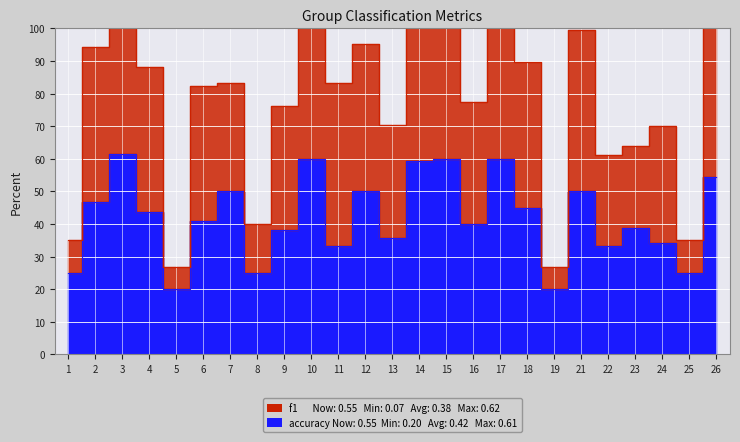

Reading left to right, what are all the values shown in this chart?

f1: 0.3	0.9	1.2	0.9	0.3	0.8	0.8	0.4	0.8	1.2	0.8	1.0	0.7	1.1	1.1	0.8	1.2	0.9	0.3	1.0	0.6	0.6	0.7	0.3	1.1
accuracy: 0.2	0.5	0.6	0.4	0.2	0.4	0.5	0.2	0.4	0.6	0.3	0.5	0.4	0.6	0.6	0.4	0.6	0.5	0.2	0.5	0.3	0.4	0.3	0.2	0.5